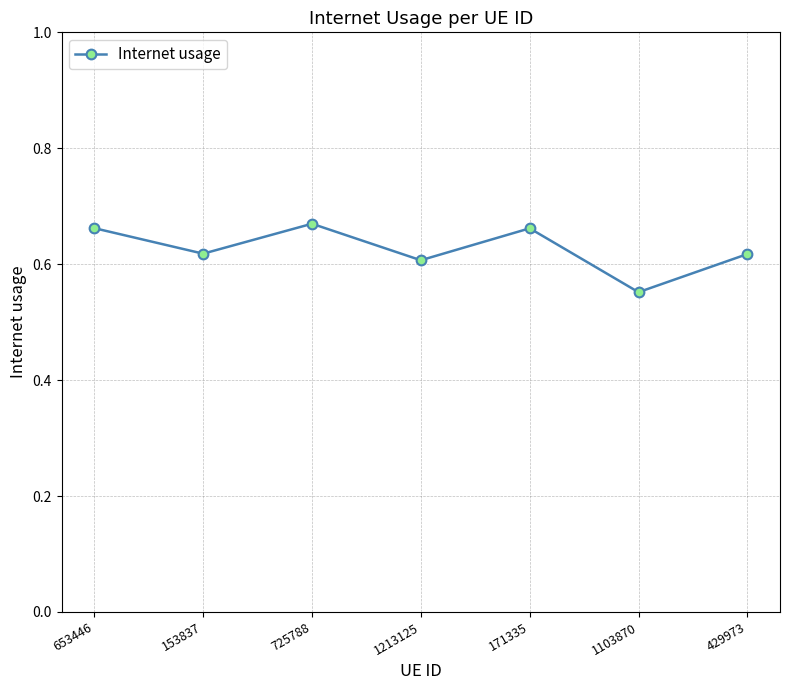

Which label corresponds to the smallest value in the chart?

1103870